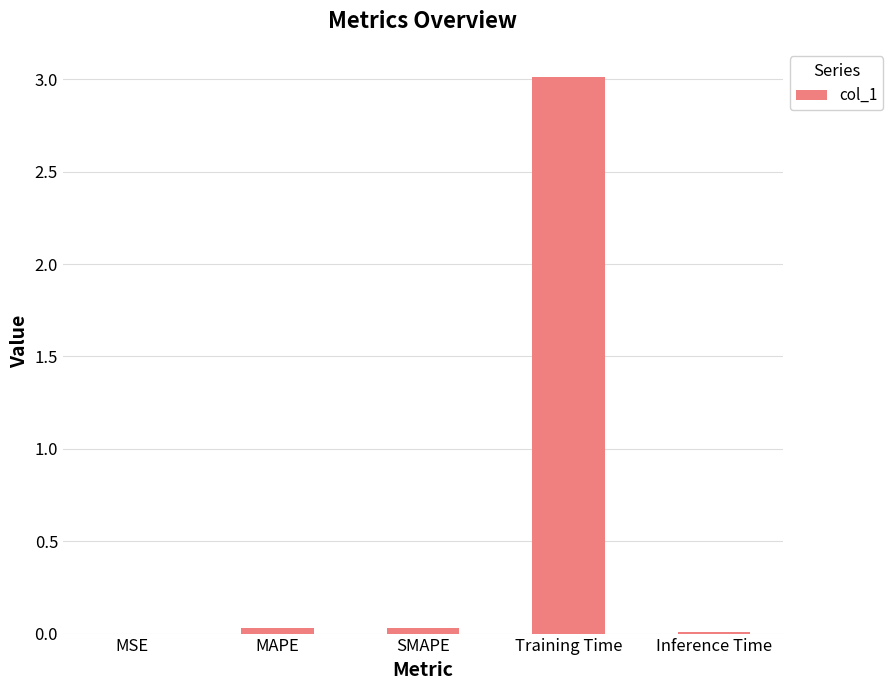

Between Inference Time and Training Time, which is larger?

Training Time